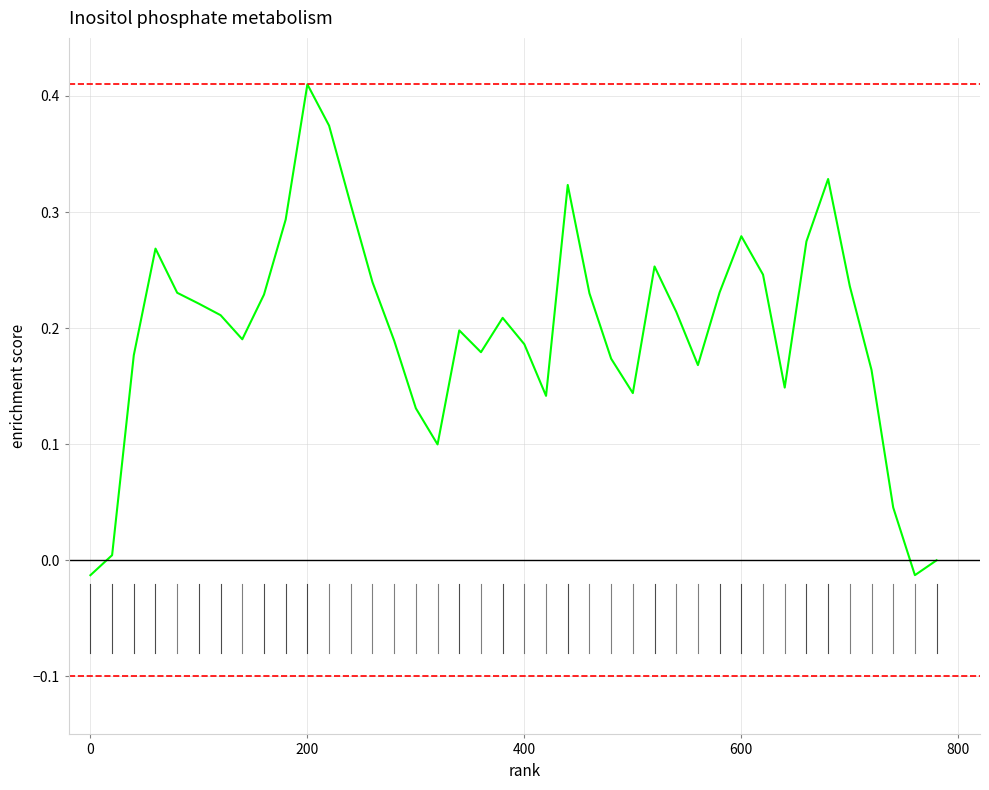

Which label corresponds to the largest value in the chart?

200